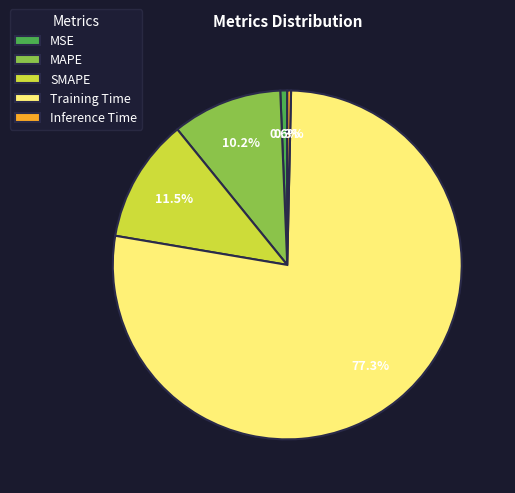

To the nearest percent, what is the difference between the largest and smallest slice percentages?

77%